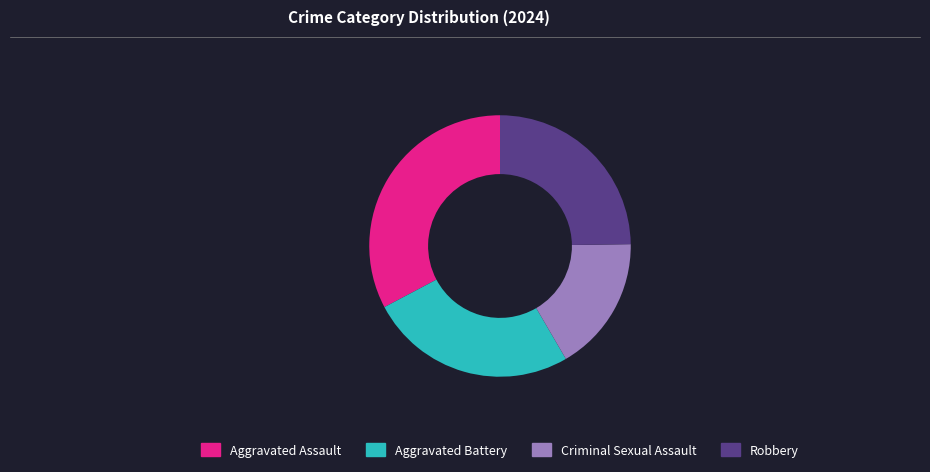

Is there a majority slice in this chart?

No